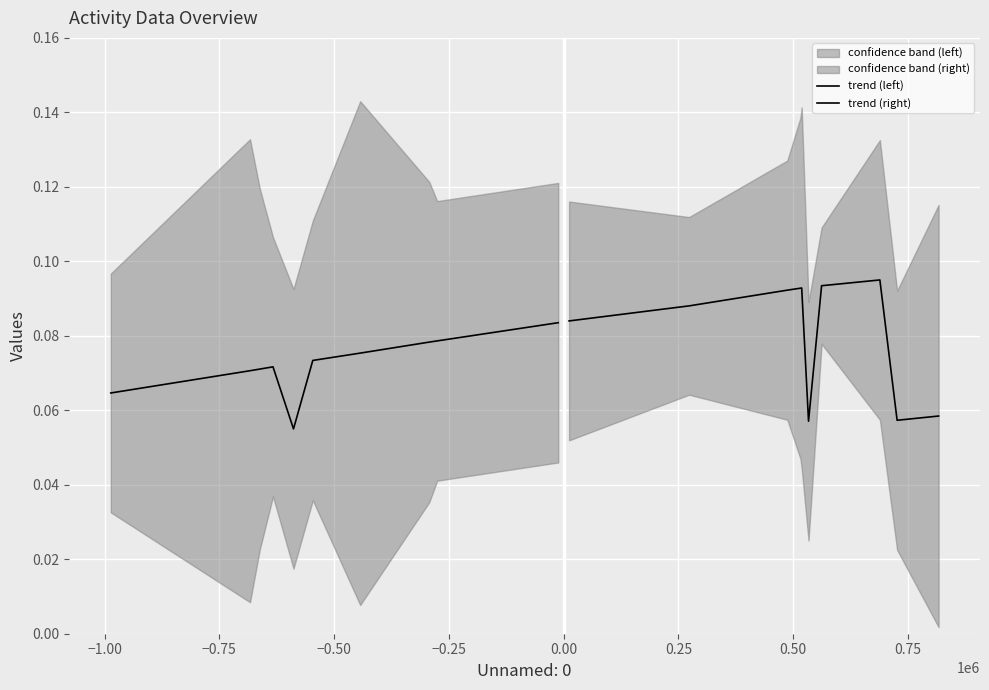

What is the maximum value for trend (right)?

0.1